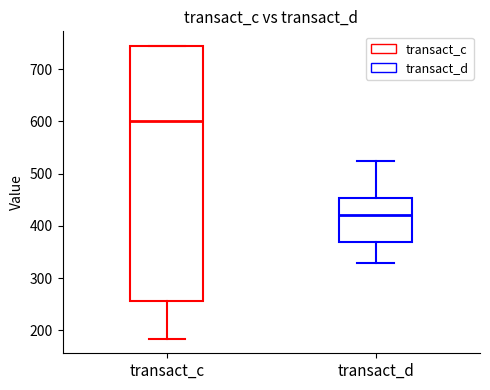

Comparing the boxes themselves (not the whiskers), which one is the tallest?

transact_c